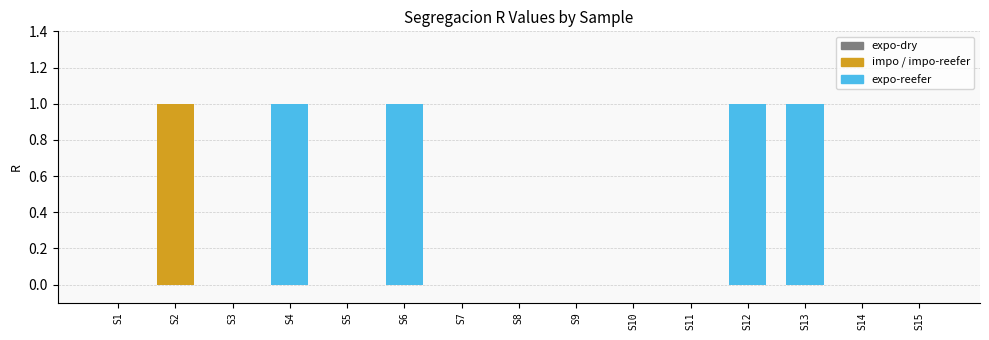

Is it true that the value at S9 is 0?

True